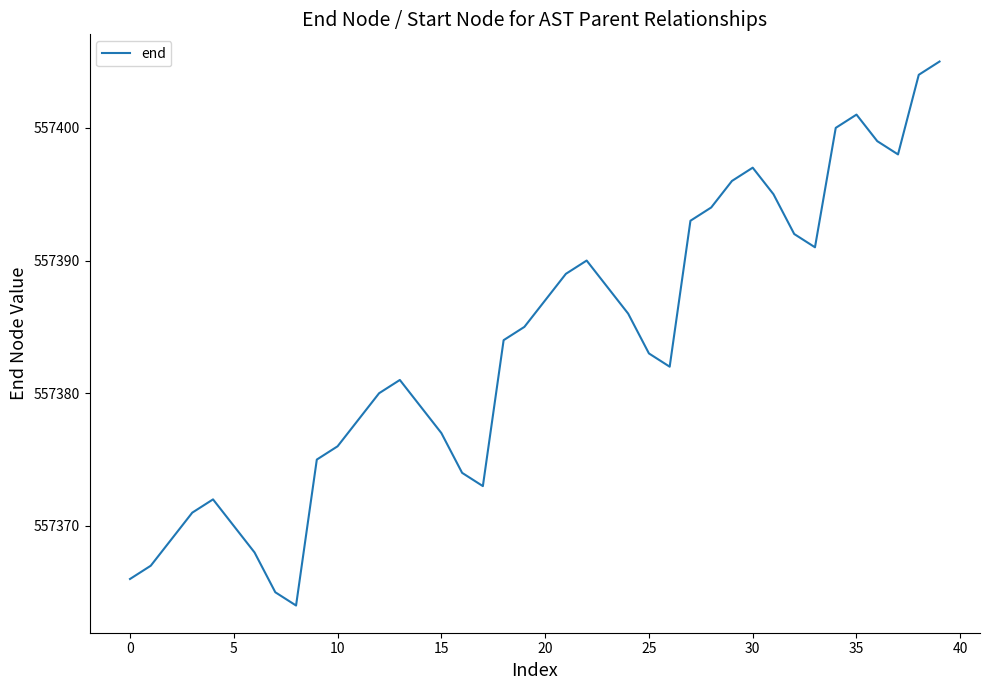

What is the minimum value shown in the chart?

557364